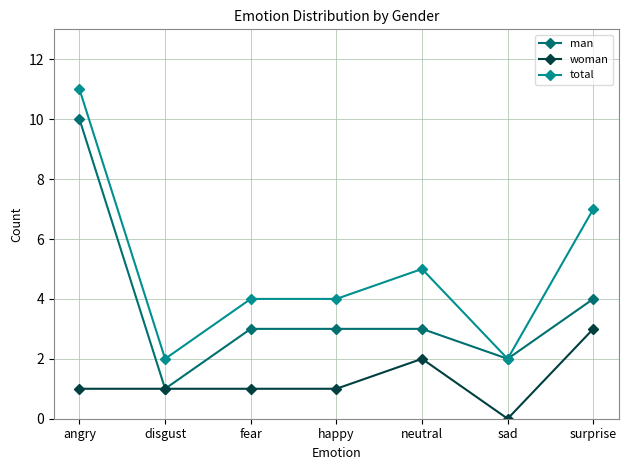

What is the sum of all total values?

35